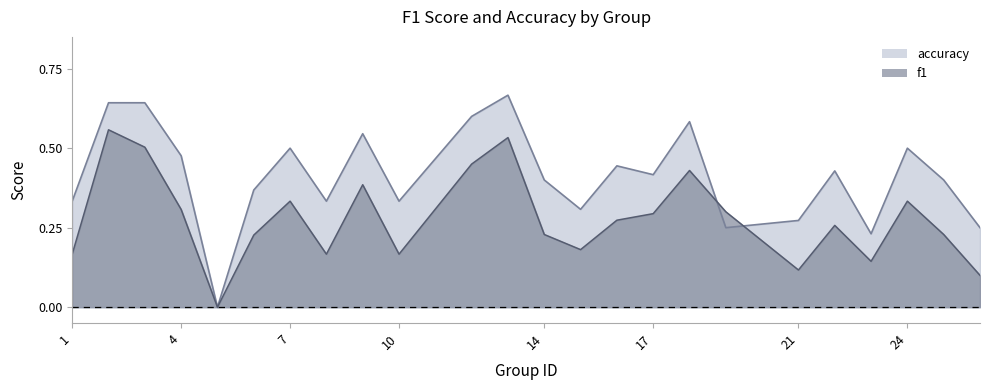

Rank the series at 10 from lowest to highest value.

f1, accuracy